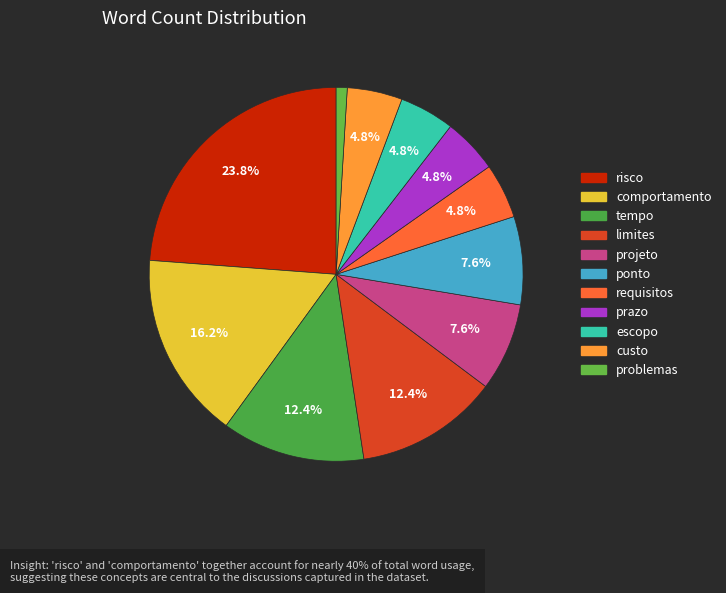

To the nearest percent, what is the average slice percentage?

9%